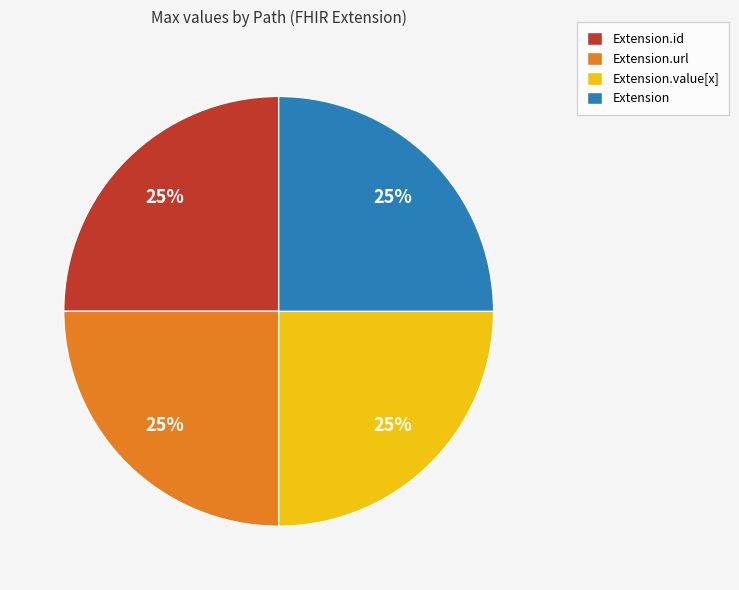

How many segments does this pie chart have?

4